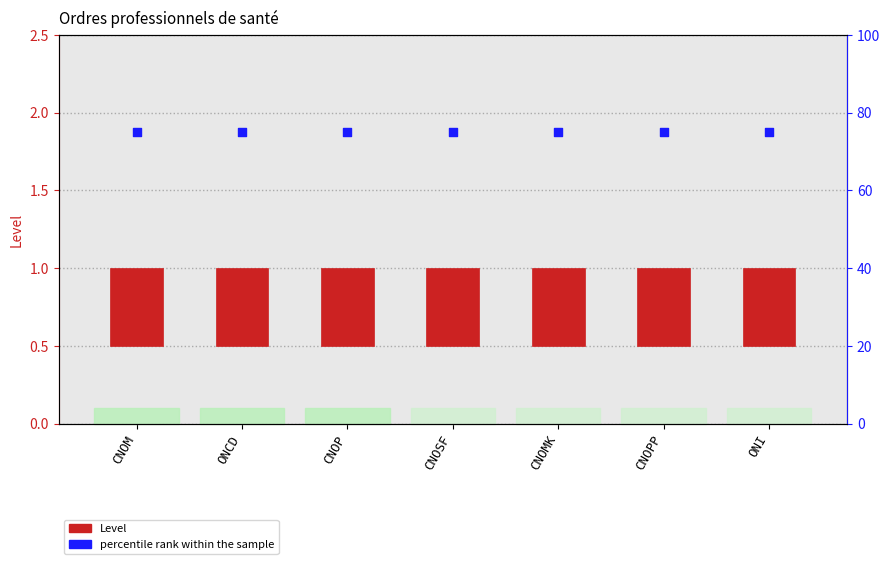

At how many categories does at least one series exceed 28?

7